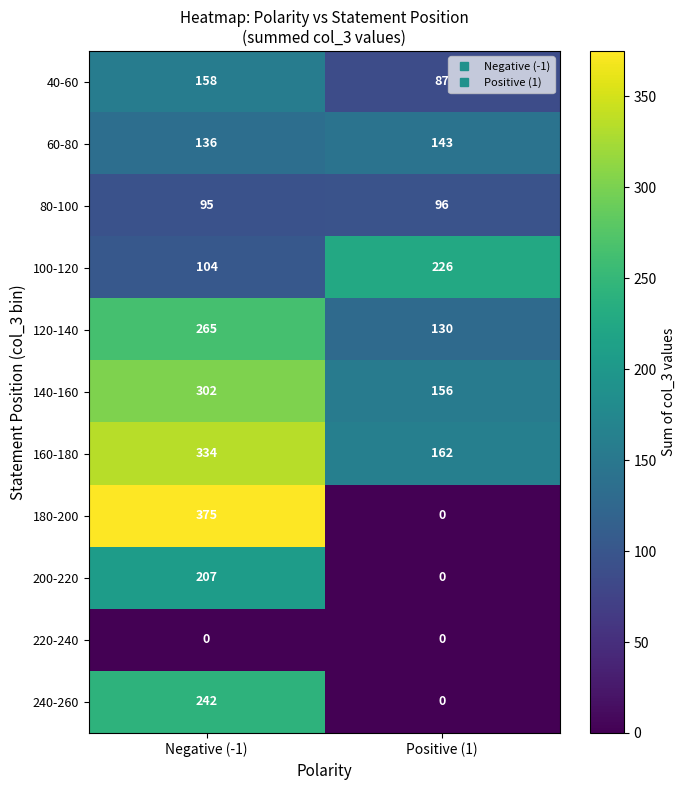

Is it true that 200-220 equals 207 at Negative (-1)?

True